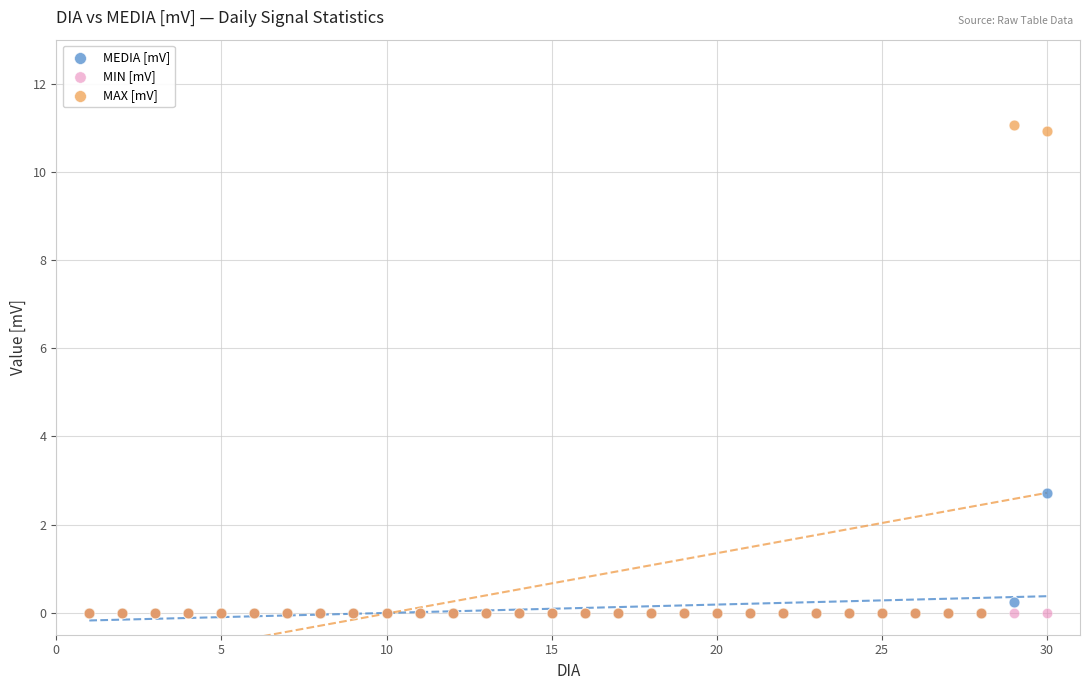

Across all series, what Y value is closest to 5?

2.7